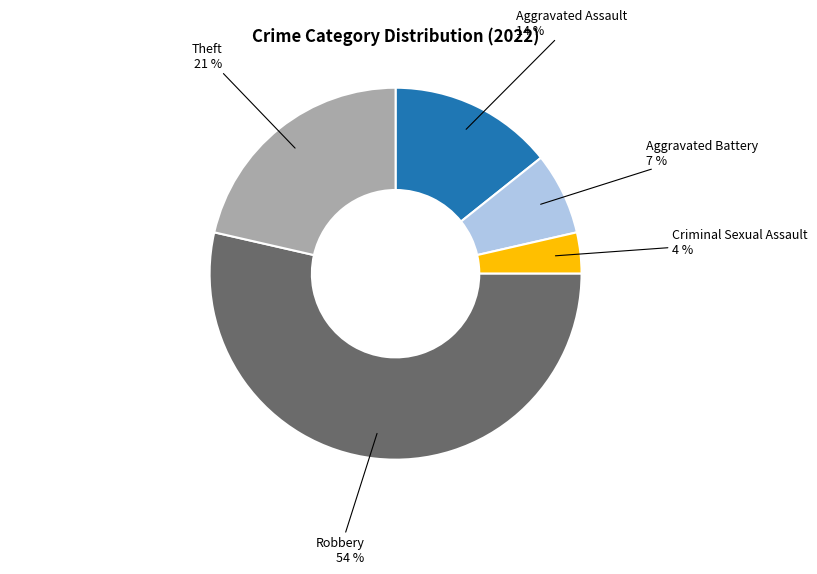

How many segments does this pie chart have?

5